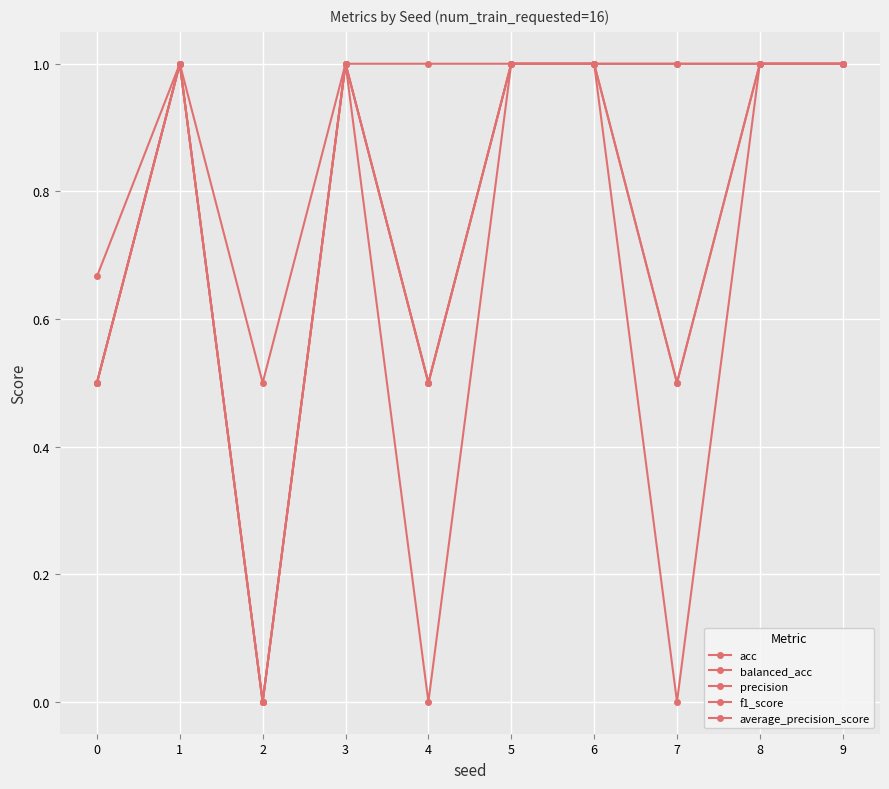

The value of acc at 6 is 1.0. True or false?

True